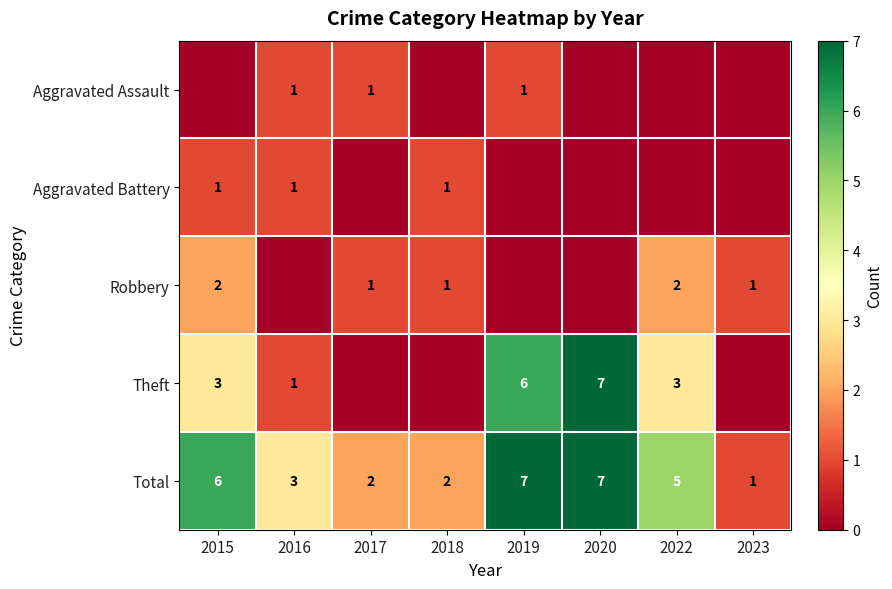

How many data points in Total are less than 5?

4